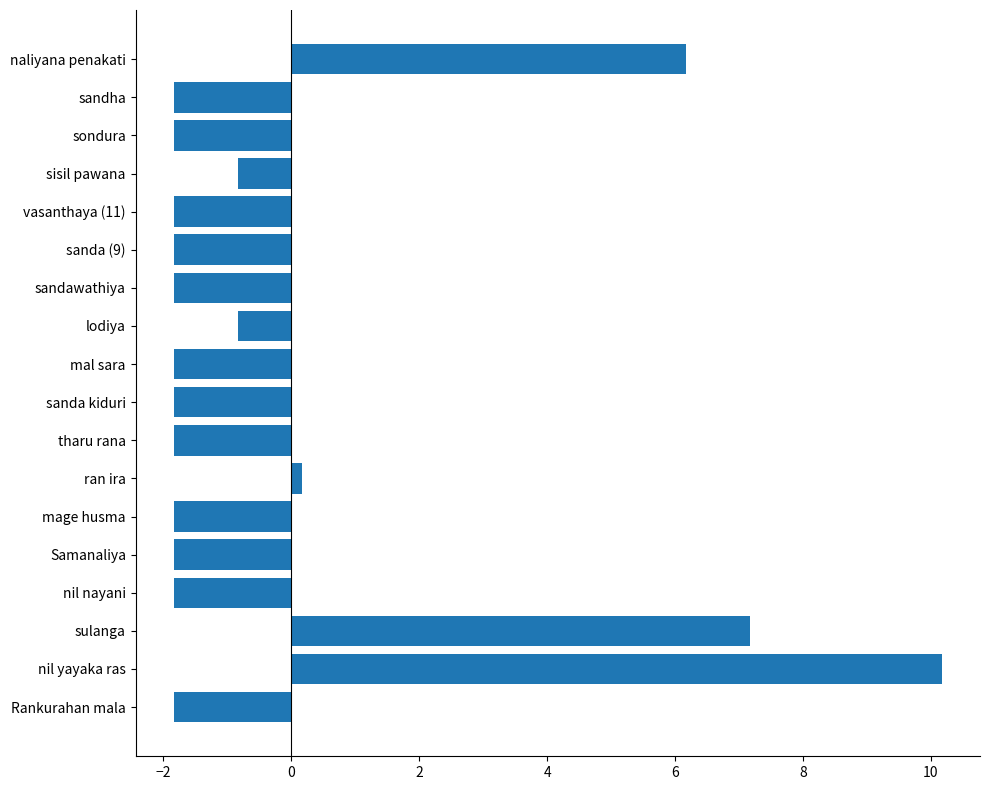

What is the smallest value displayed?

-1.8